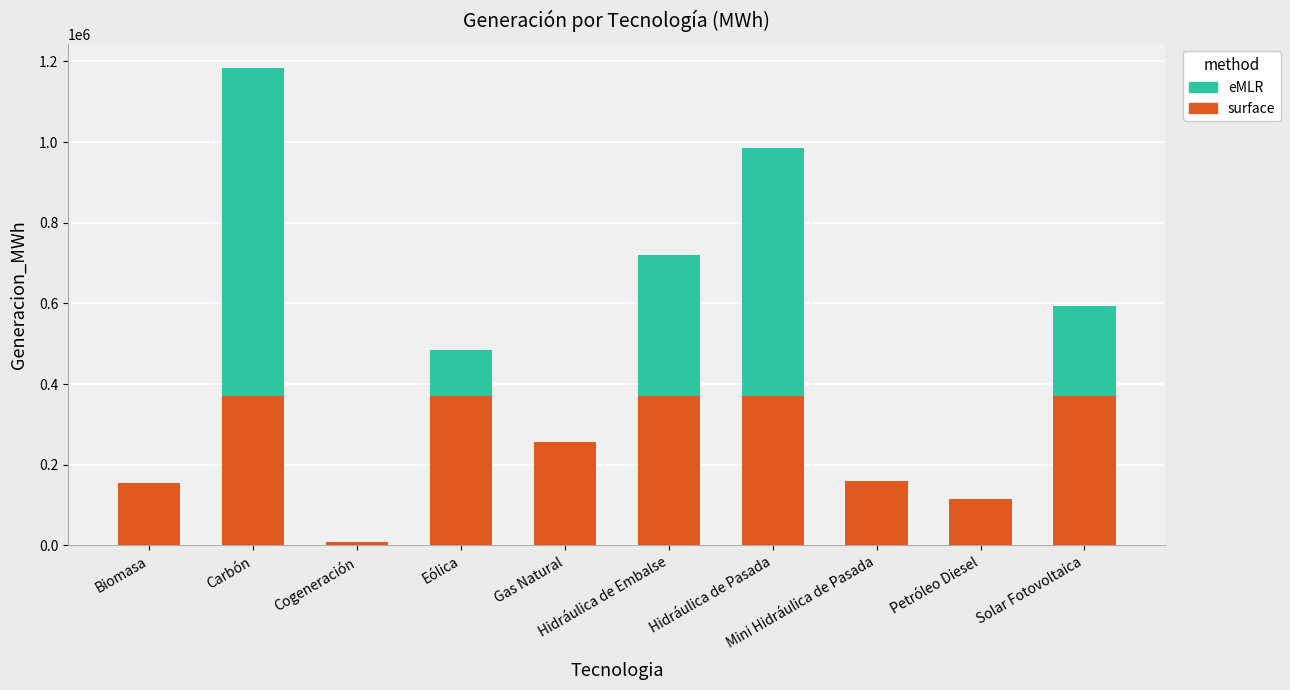

What is the sum of all surface values?

2546826.4